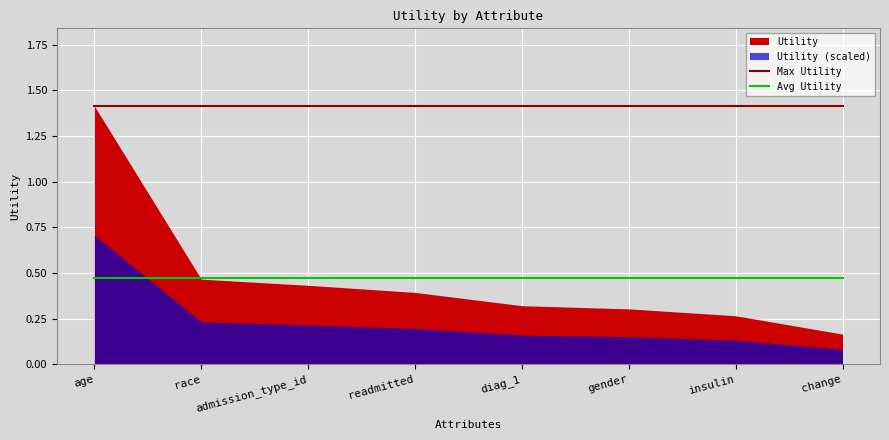

What is the sum of the Max Utility values at race and admission_type_id?

2.8